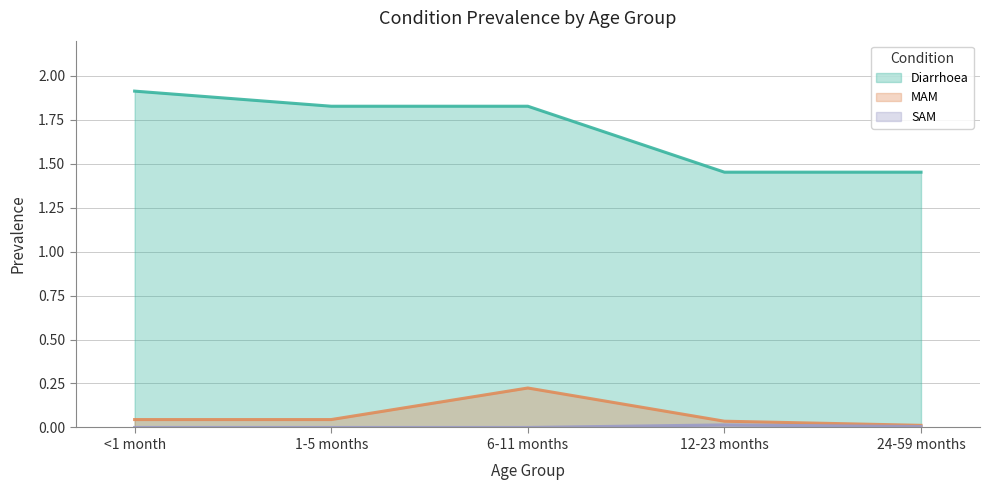

True or false: MAM has a value of 0.0 at 12-23 months.

False